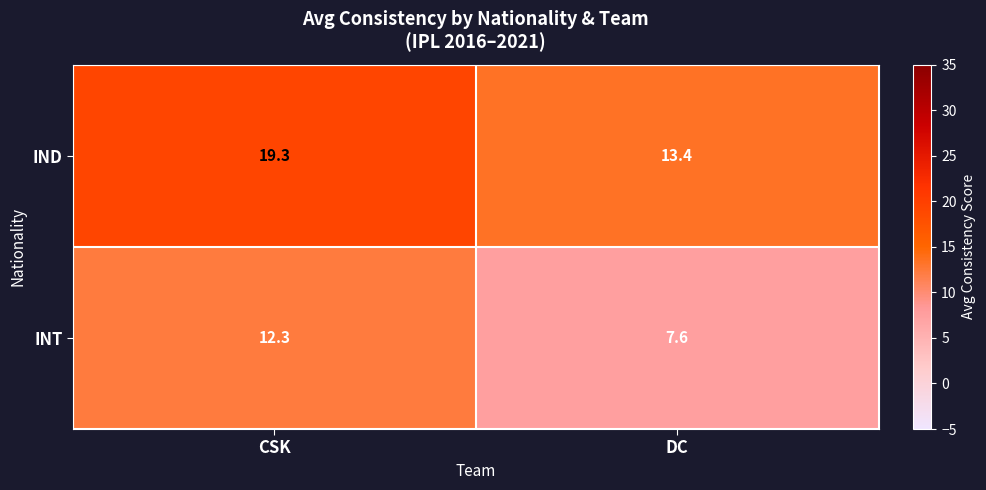

Between CSK and DC, which series saw the biggest shift?

IND